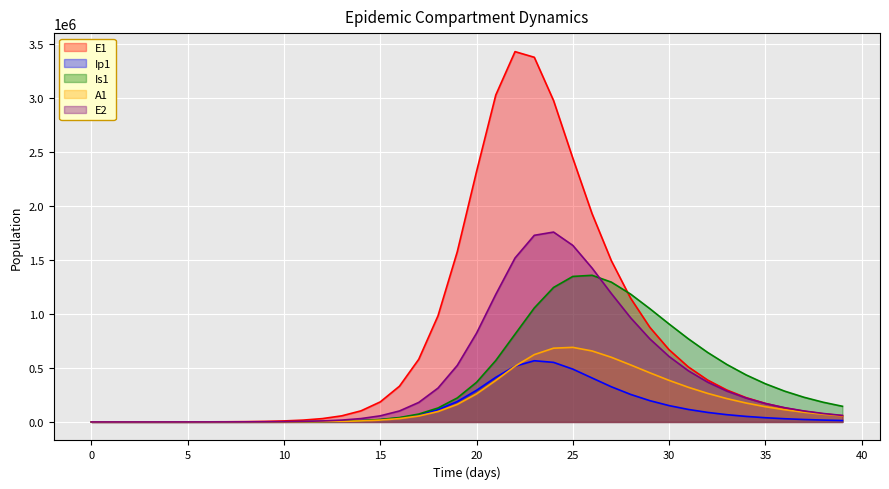

At which category does Ip1 reach its first local peak?

23